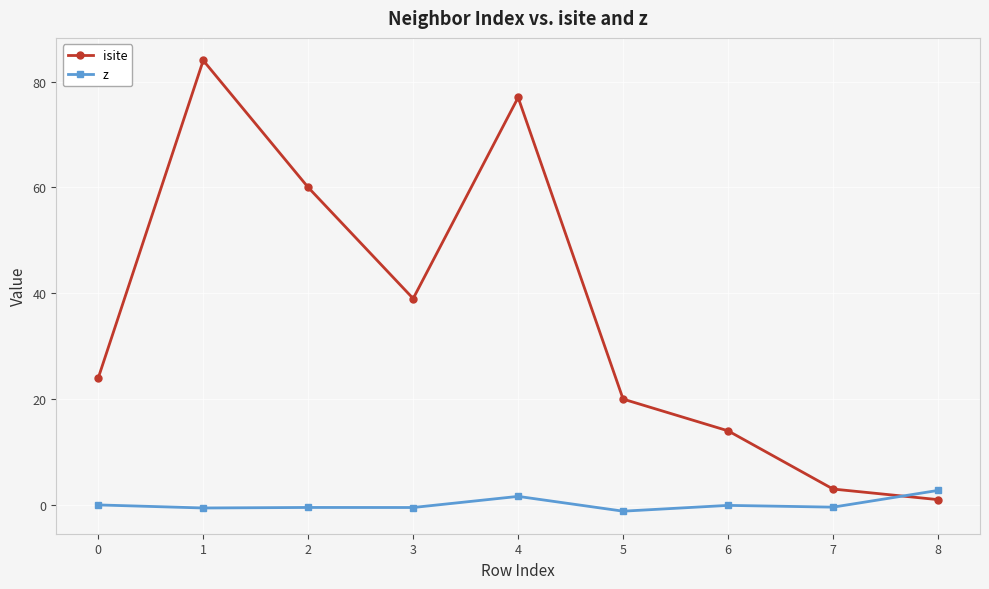

The z series shows -0.1 at 6. True or false?

True